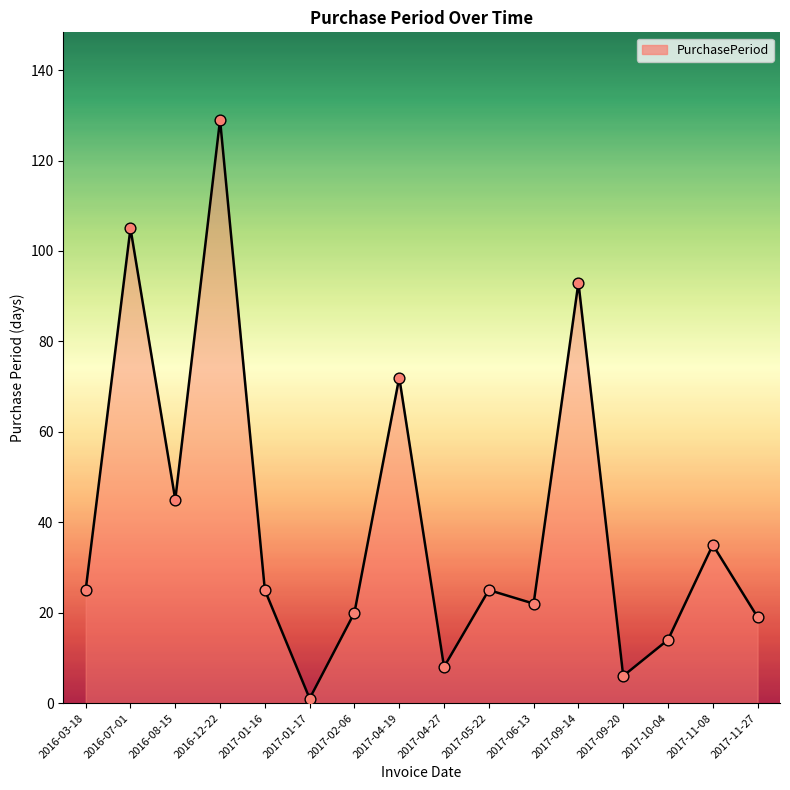

What is the change in value from 2017-09-20 to 2017-11-27?

+13